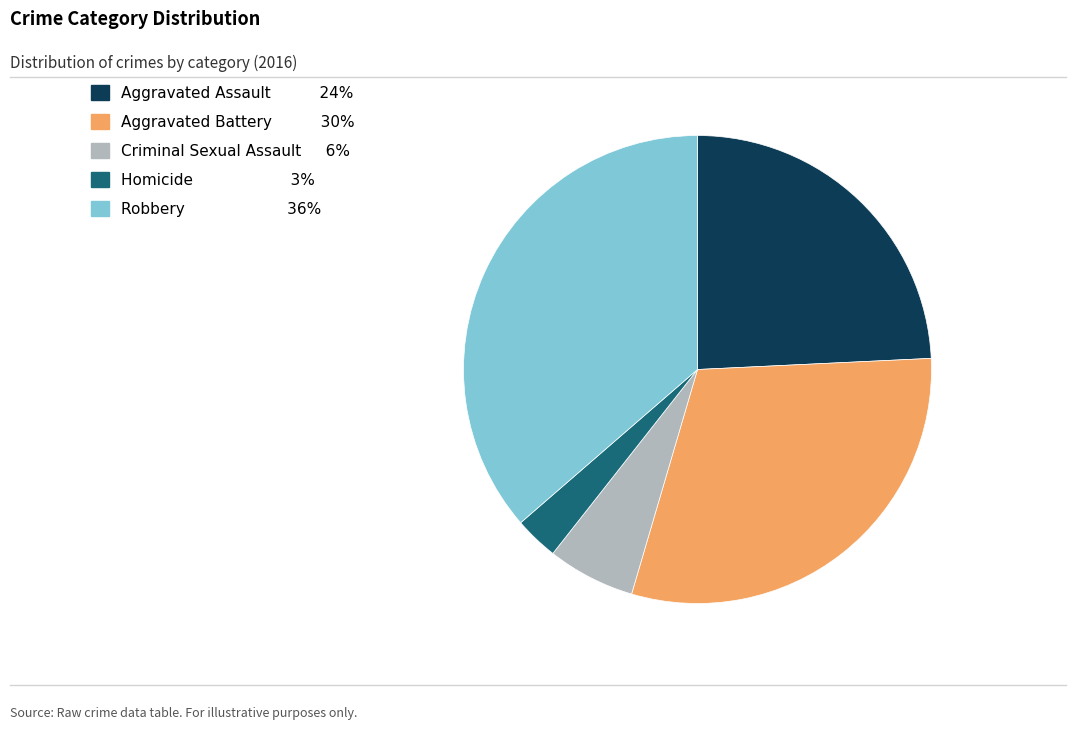

How many slices are in this pie chart?

5